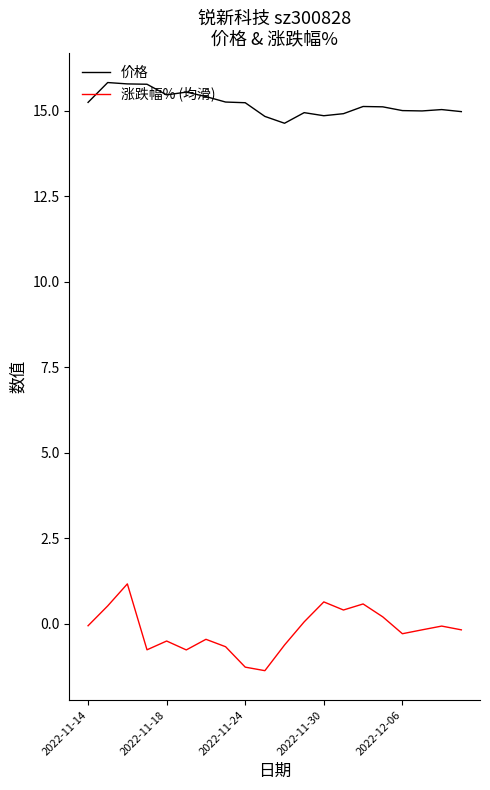

True or false: 涨跌幅% (均滑) has more than 1 interior local peaks.

True